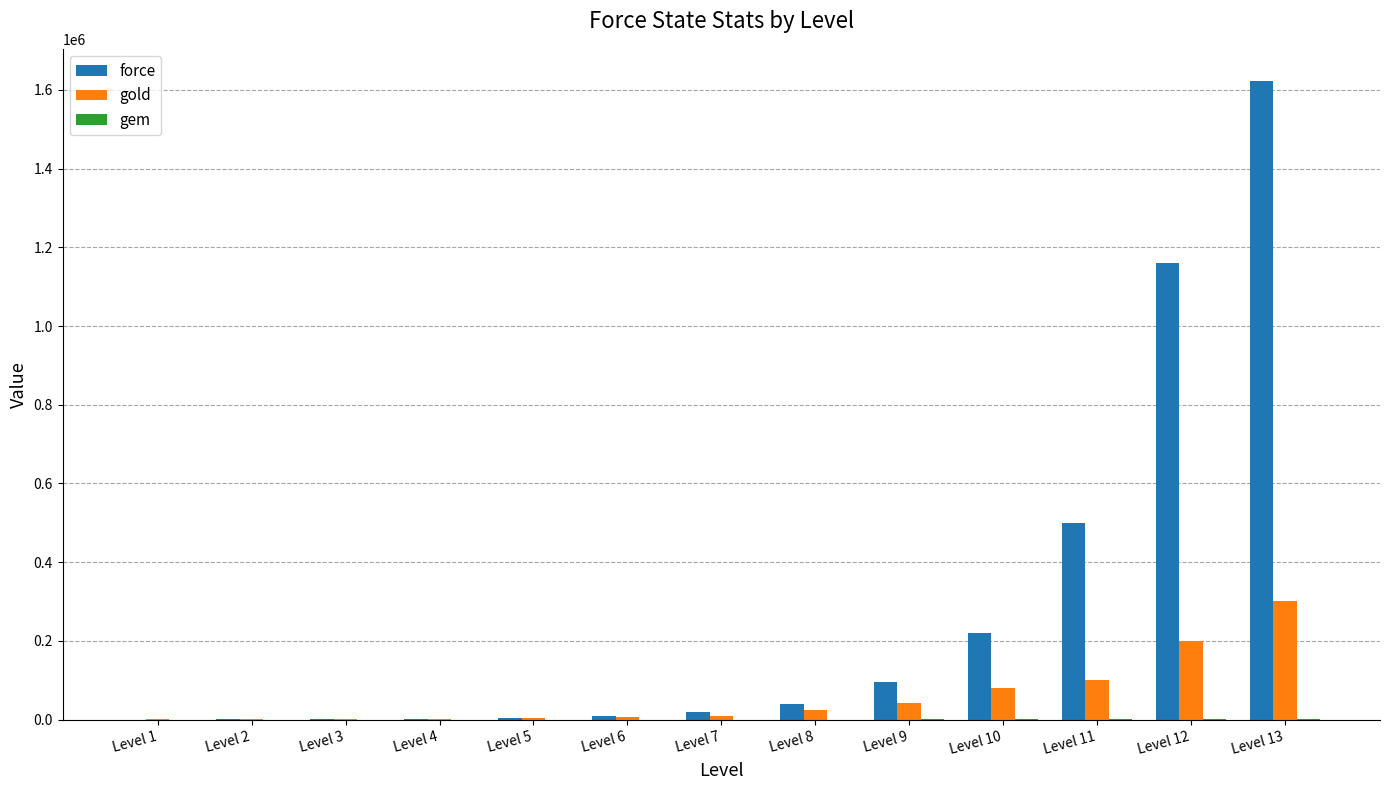

What is the highest value of the gold series?

300000